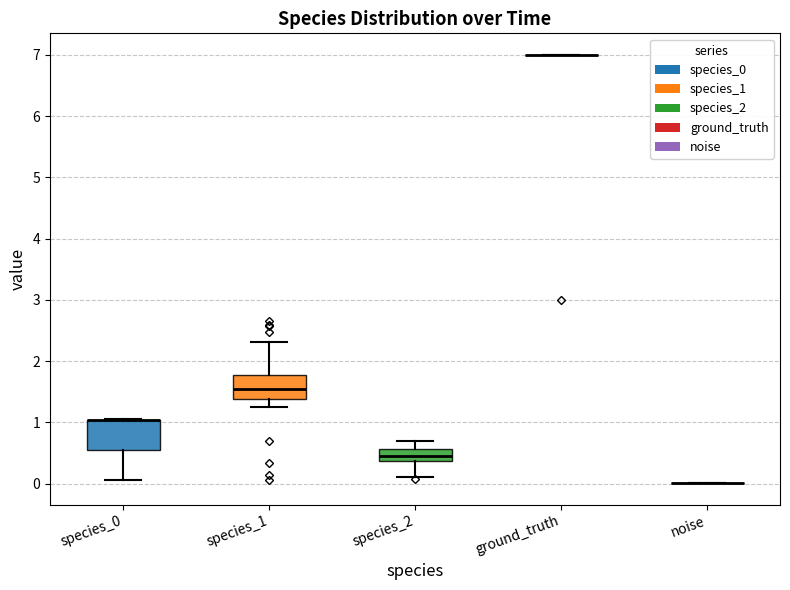

Where is the lower edge of the box for species_0 on the y-axis? The values are not printed on the chart, so give them approximately, as read against the axis.

0.6